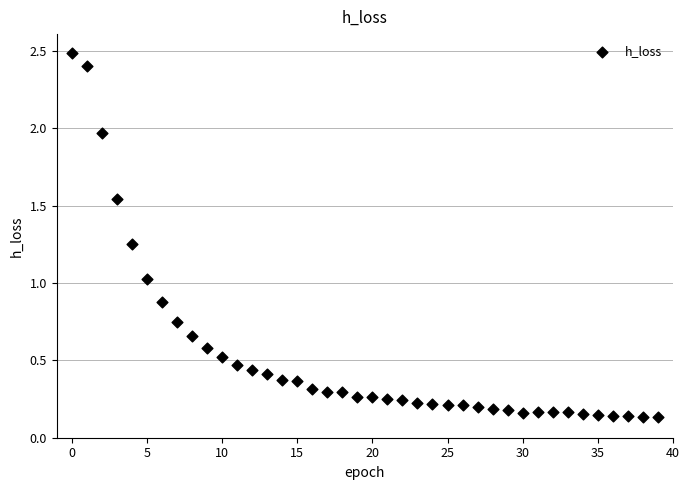

What is the range of Y values (max minus min)?

2.4